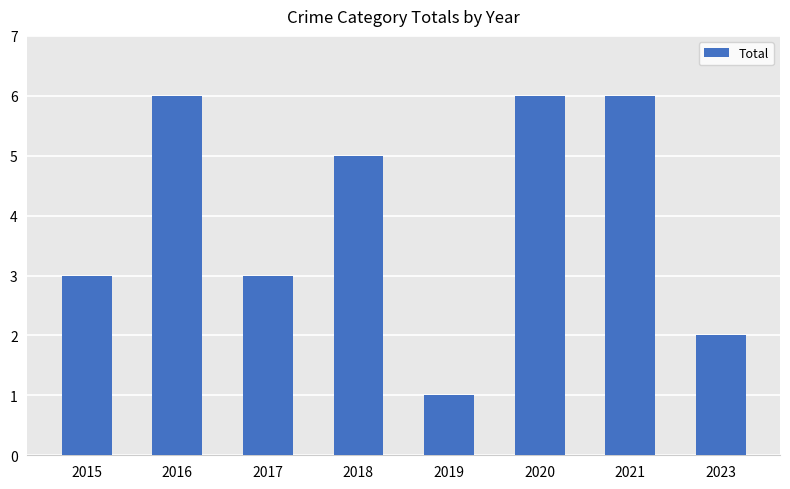

How many values are below 5?

4